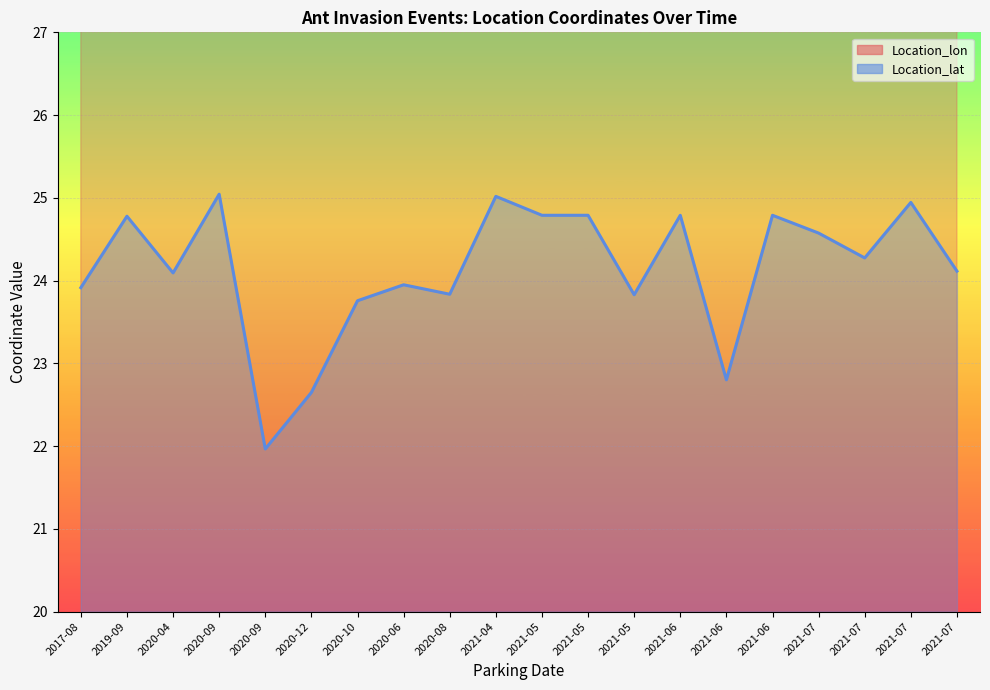

What is the highest value of the Location_lat series?

25.0